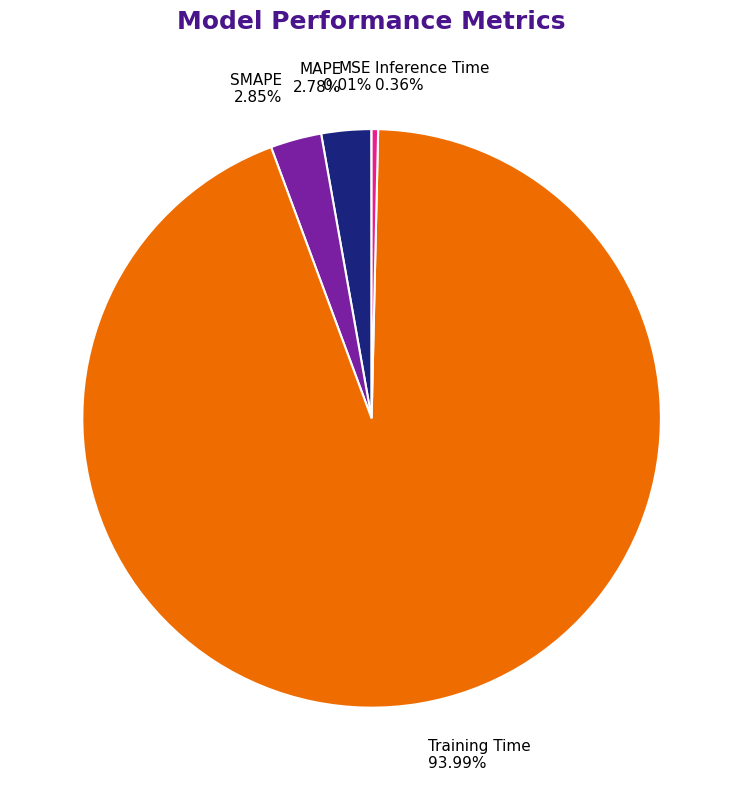

Is it true that Inference Time is 0% of the pie?

True